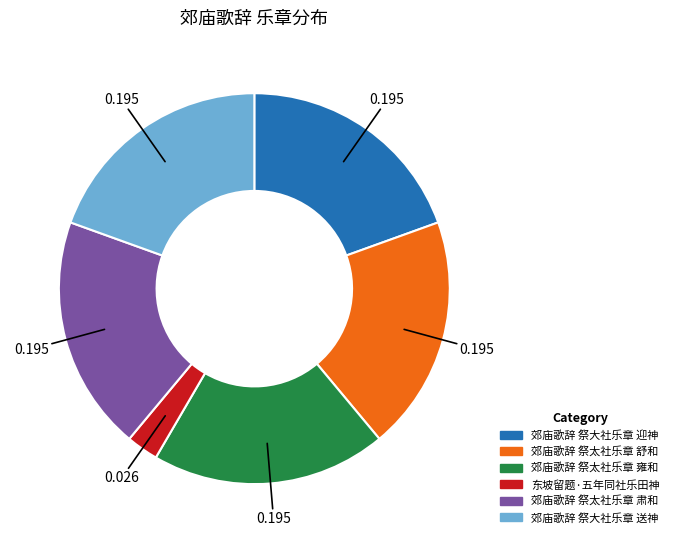

Do 东坡留题·五年同社乐田神 and 郊庙歌辞 祭大社乐章 迎神 together represent more than half of the pie?

No